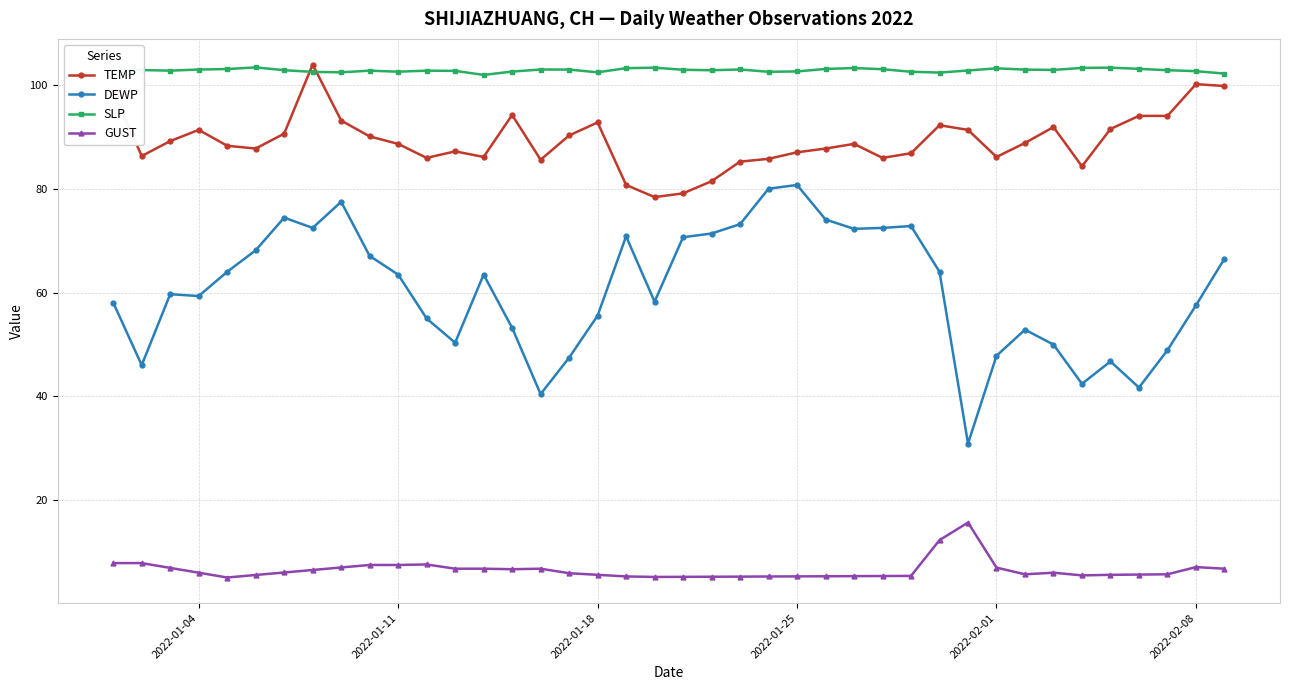

What is the average value of the DEWP series?

60.6